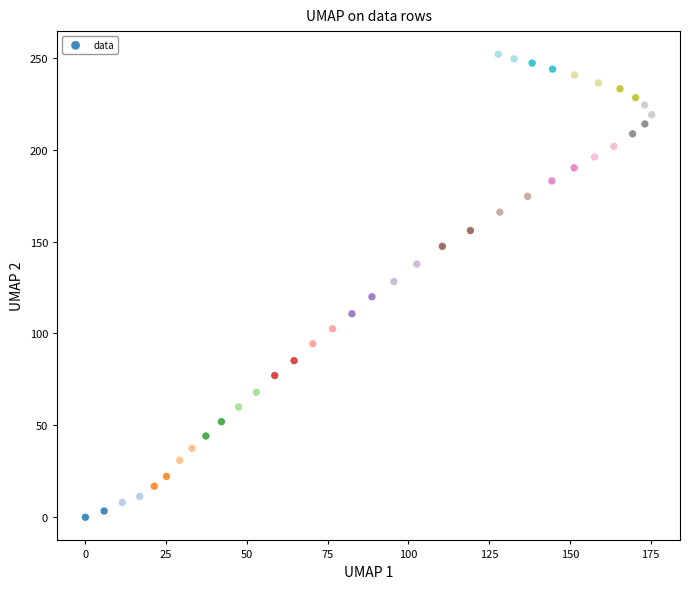

What is the range of Y values (max minus min)?

251.9